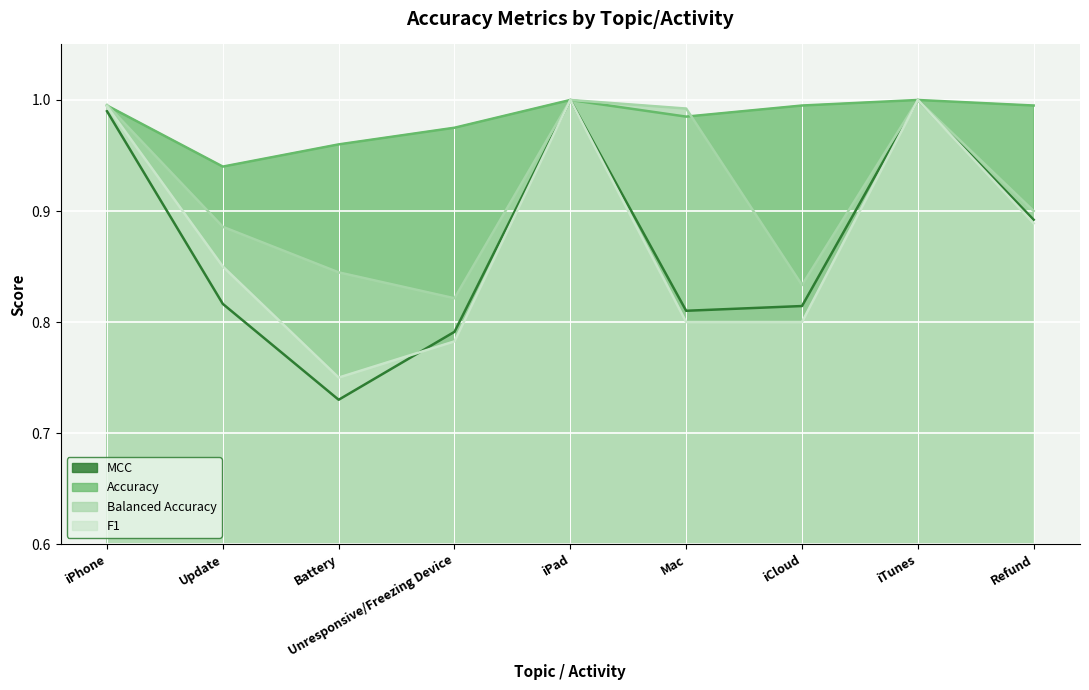

Reading left to right, extract all data points from this chart.

MCC: iPhone=1.0	Update=0.8	Battery=0.7	Unresponsive/Freezing Device=0.8	iPad=1.0	Mac=0.8	iCloud=0.8	iTunes=1.0	Refund=0.9
Accuracy: iPhone=1.0	Update=0.9	Battery=1.0	Unresponsive/Freezing Device=1.0	iPad=1.0	Mac=1.0	iCloud=1.0	iTunes=1.0	Refund=1.0
Balanced Accuracy: iPhone=1.0	Update=0.9	Battery=0.8	Unresponsive/Freezing Device=0.8	iPad=1.0	Mac=1.0	iCloud=0.8	iTunes=1.0	Refund=0.9
F1: iPhone=1.0	Update=0.8	Battery=0.8	Unresponsive/Freezing Device=0.8	iPad=1.0	Mac=0.8	iCloud=0.8	iTunes=1.0	Refund=0.9